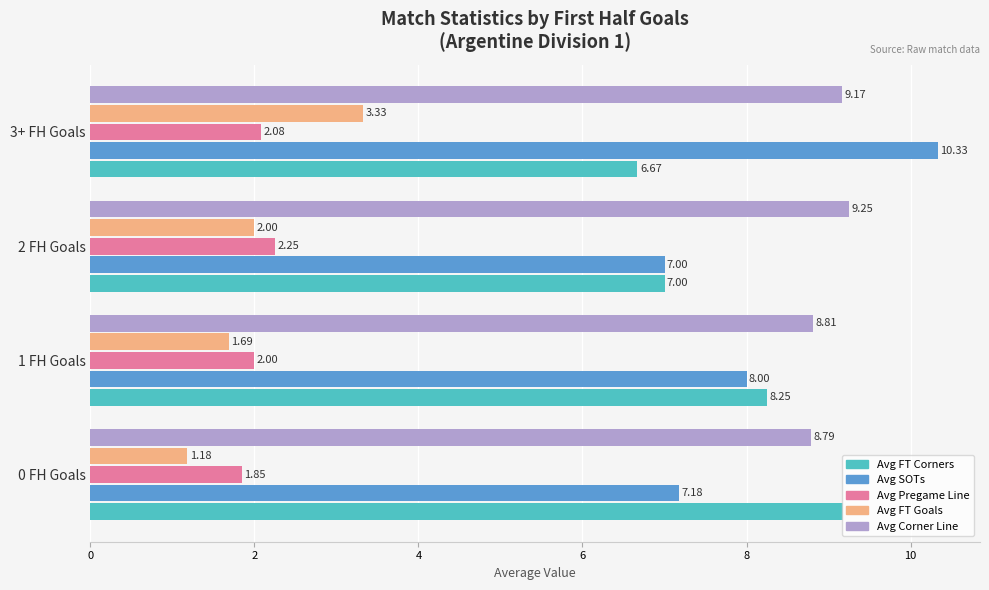

What is the average value of the Avg Corner Line series?

9.0